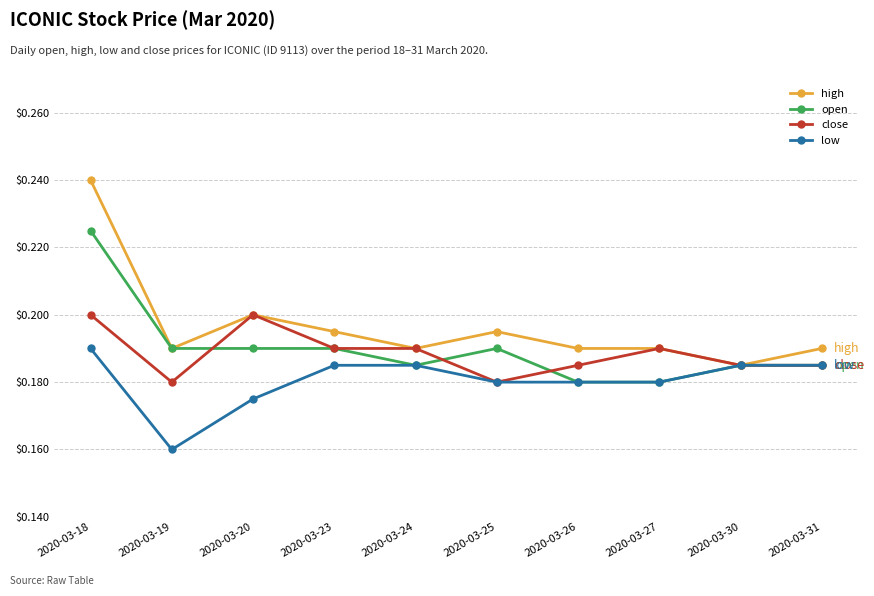

True or false: high has a value of 0.3 at 2020-03-24.

False